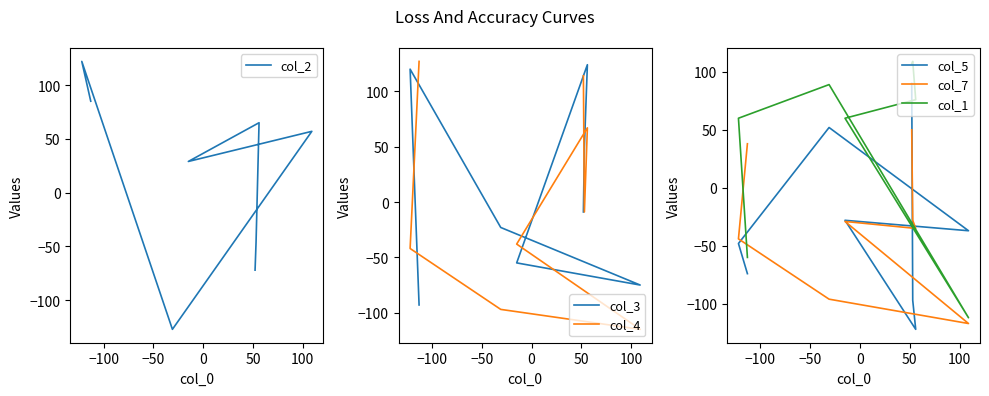

How many data points in col_4 are less than -9?

4